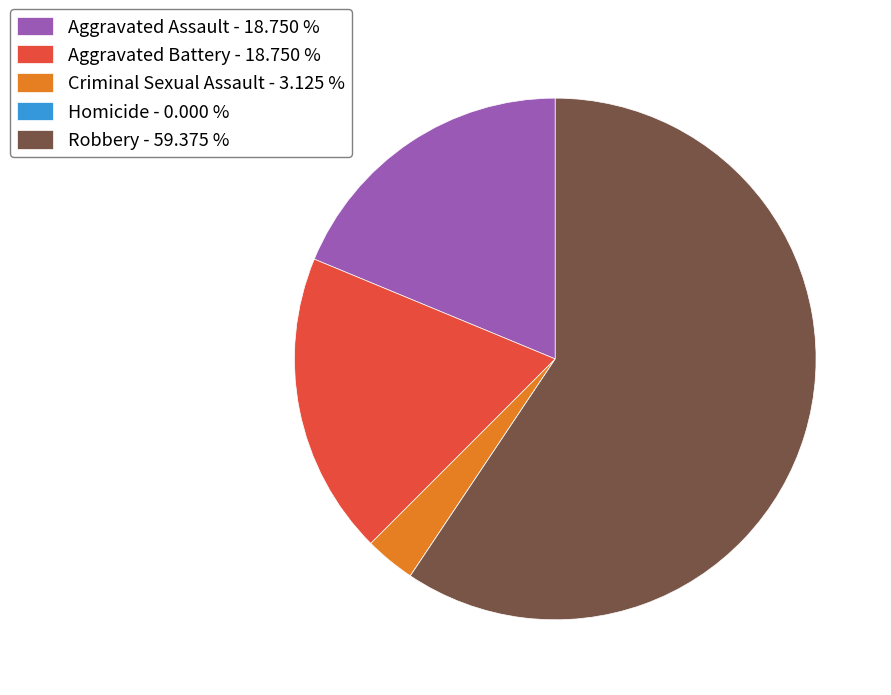

Between Aggravated Battery - 18.750 % and Robbery - 59.375 %, which is larger?

Robbery - 59.375 %